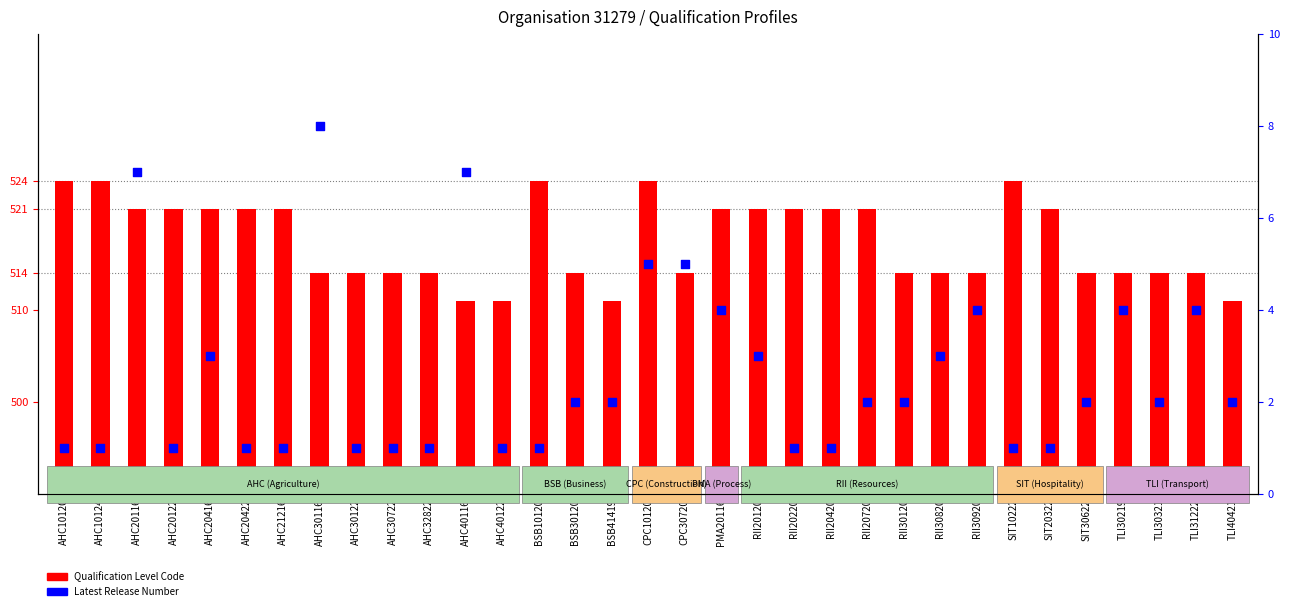

Which series contains the lowest Y value?

Latest Release Number